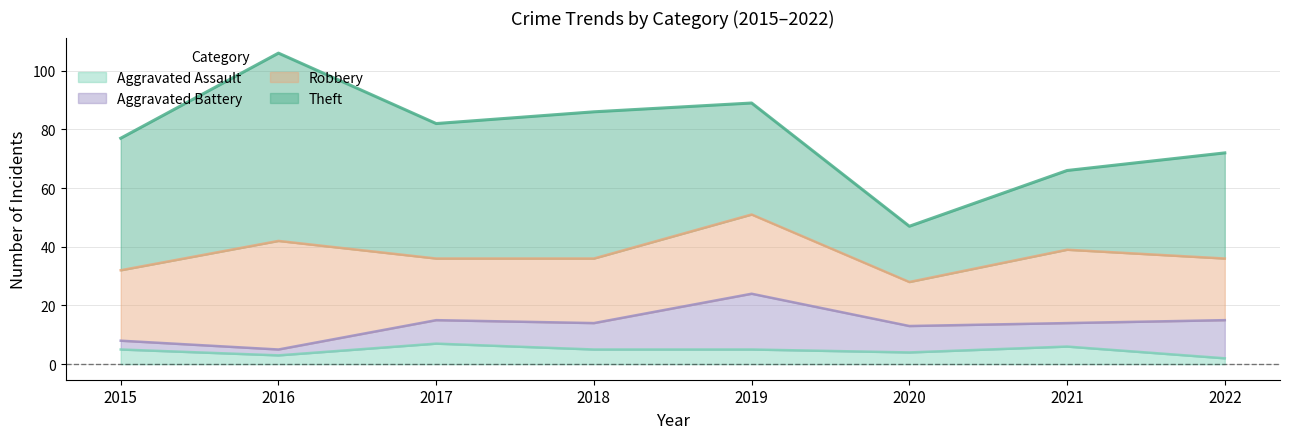

True or false: Robbery has more than 2 interior local peaks.

True